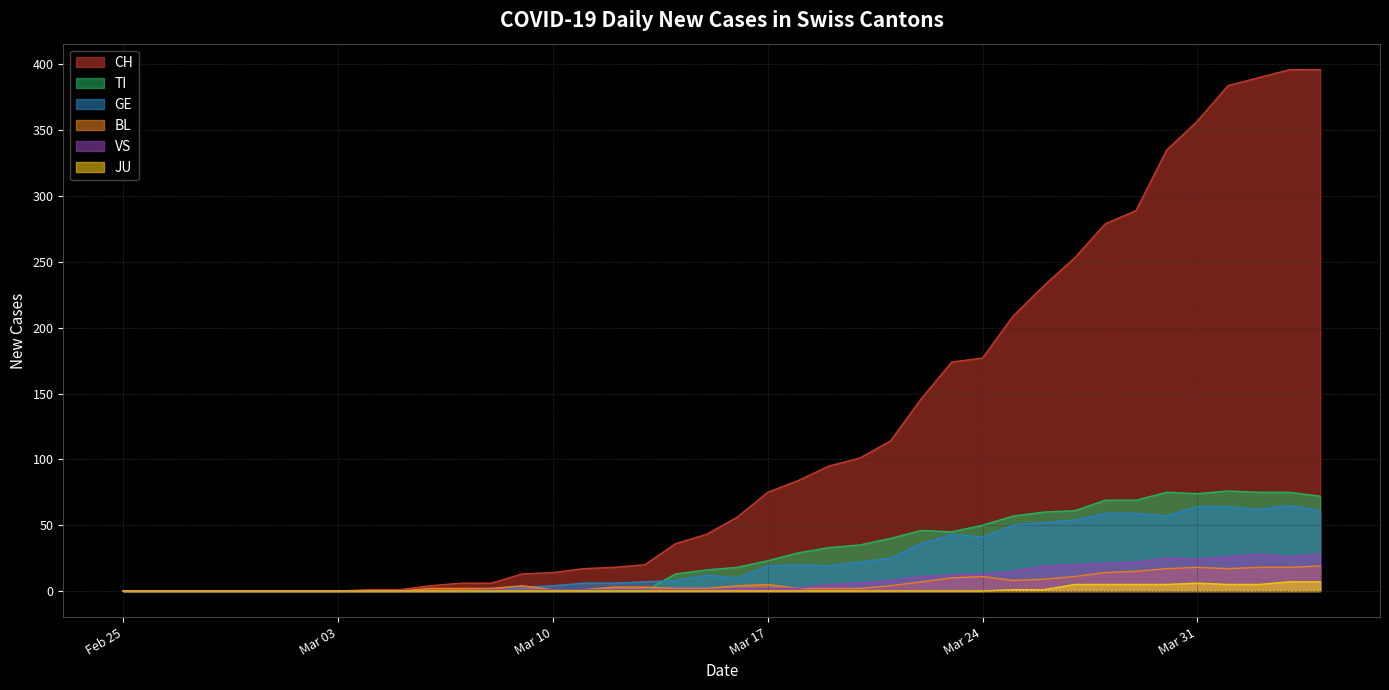

What is the highest value of the VS series?

28